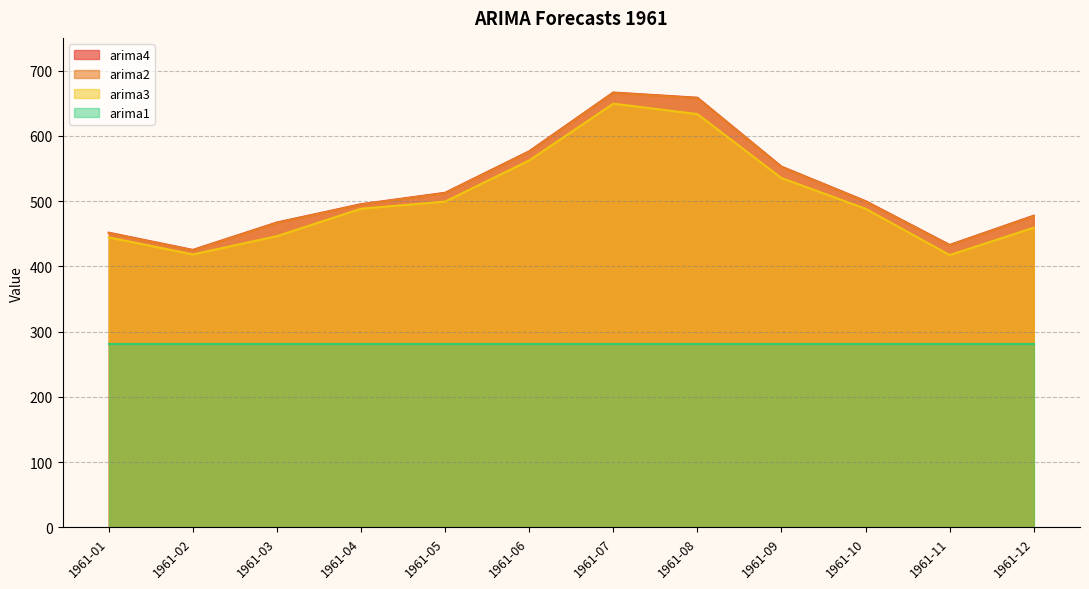

Does the chart have visible grid lines?

Yes